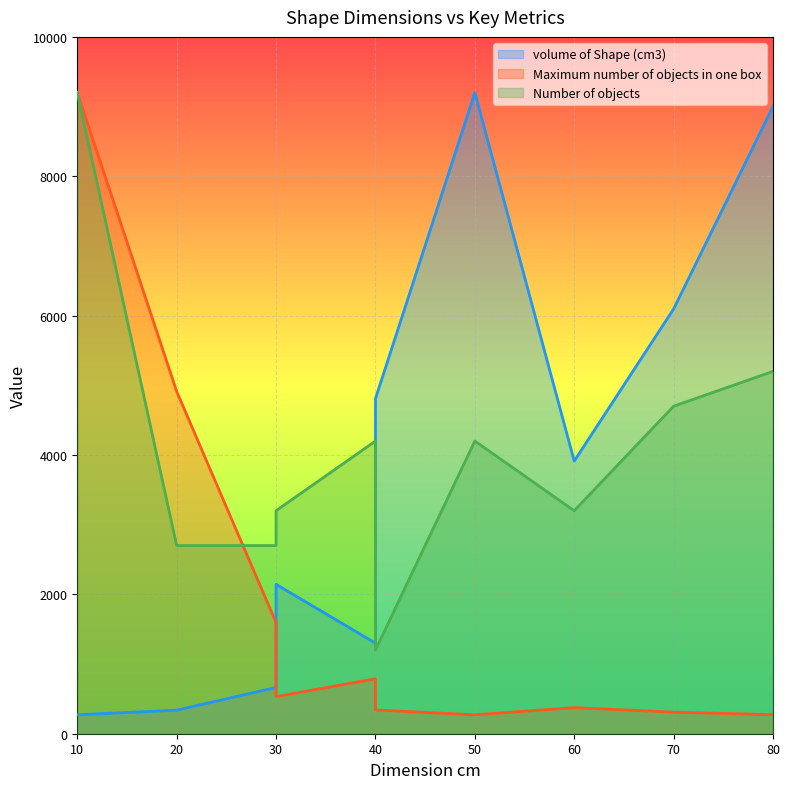

Rank the series at 40 from lowest to highest value.

Maximum number of objects in one box, volume of Shape (cm3), Number of objects